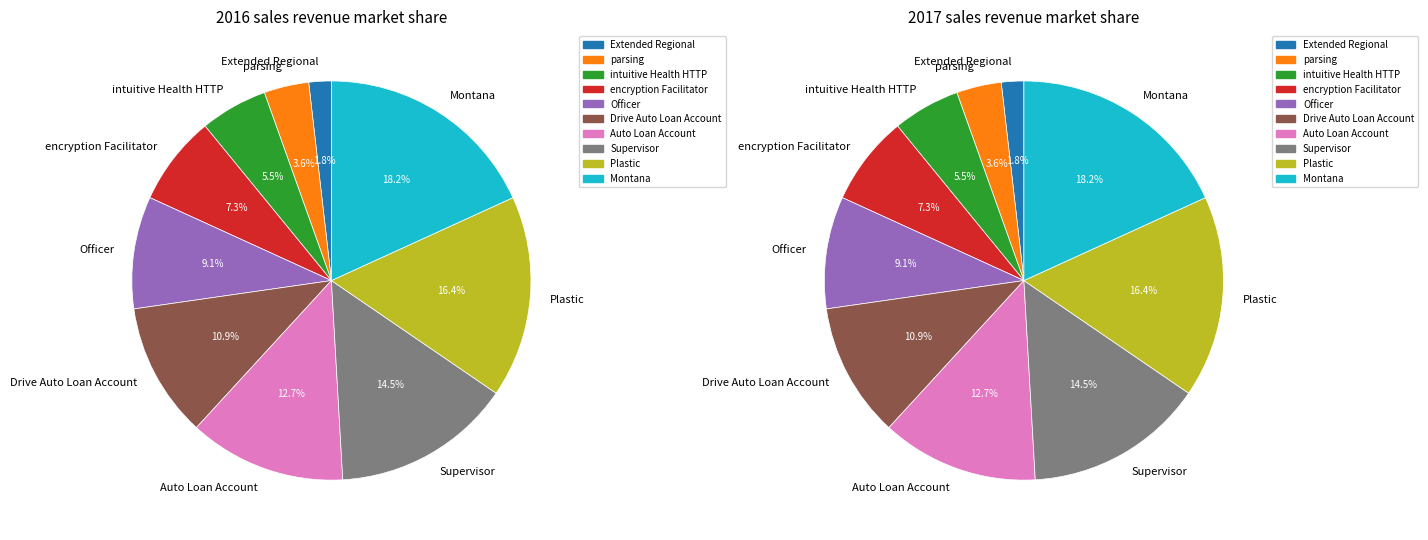

Is there any slice that represents more than half of the pie?

No